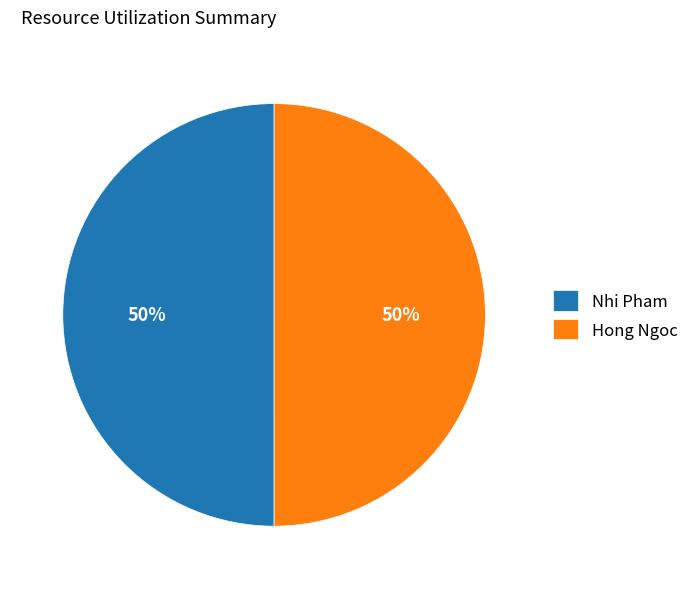

To the nearest percent, what is the average slice percentage?

50%